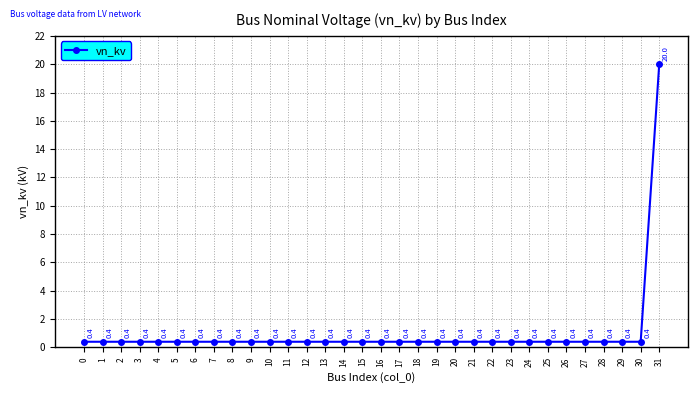

The value at 31 is 20.0. True or false?

True